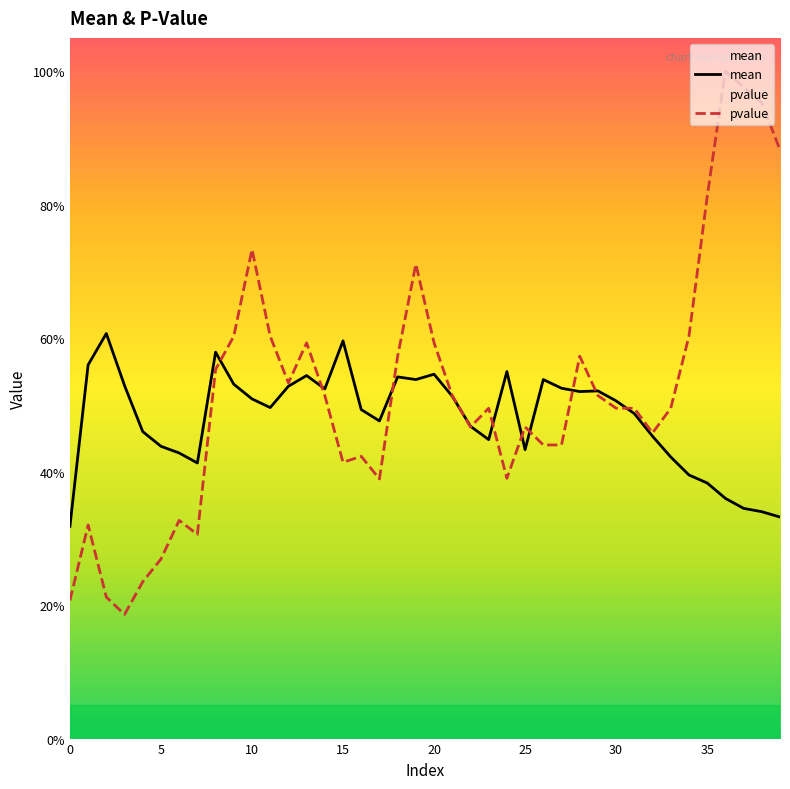

How many lines are shown in the chart?

2